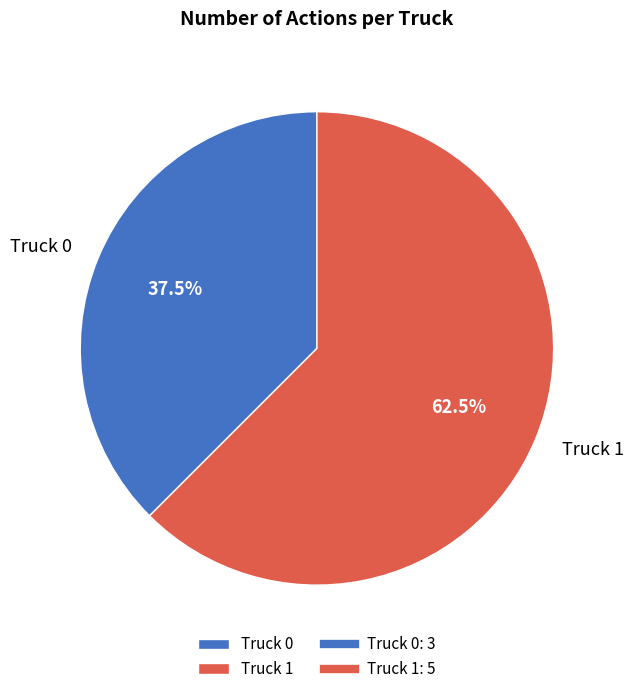

Between Truck 1 and Truck 0, which is larger?

Truck 1